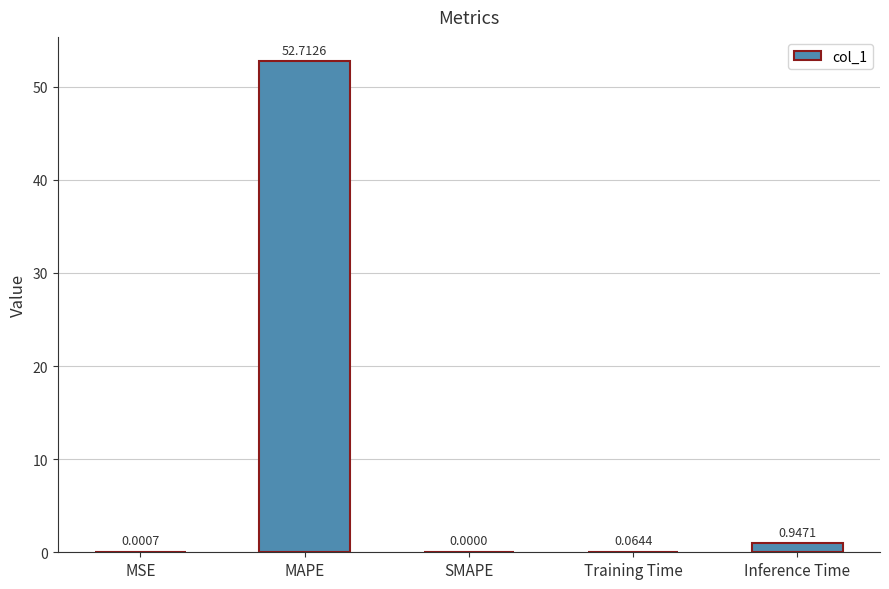

What is the change in value from MSE to Inference Time?

+0.9